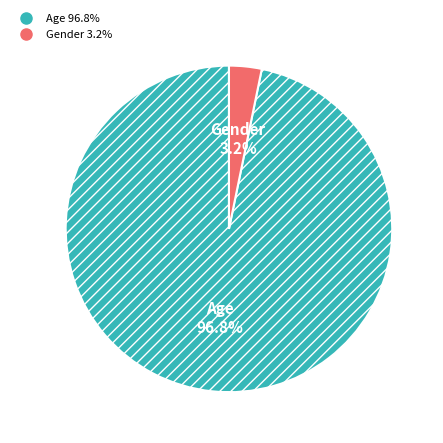

Which slice is the smallest?

Gender